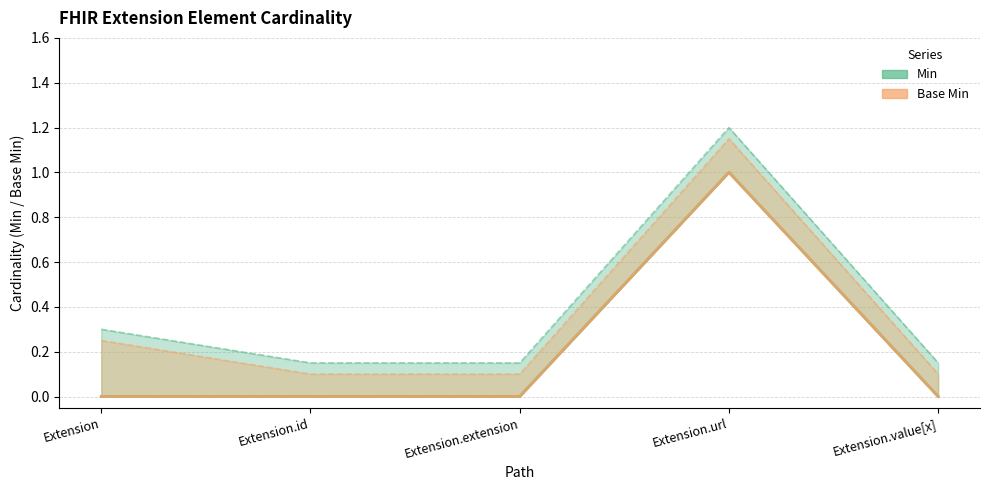

Is the value of Base Min at Extension greater than the value of Min at Extension.url?

No